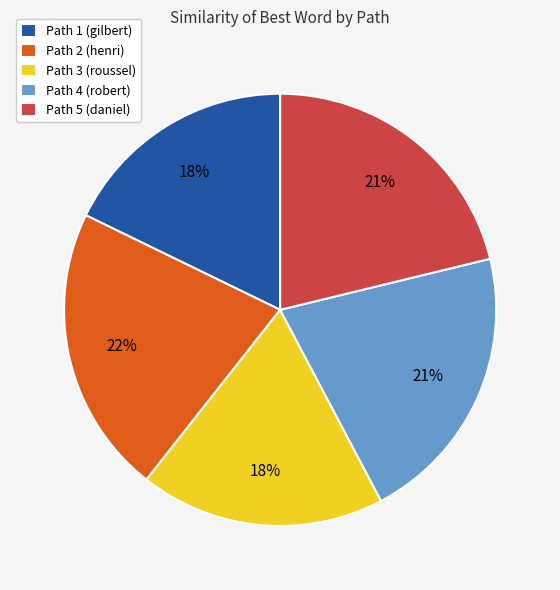

How many segments does this pie chart have?

5